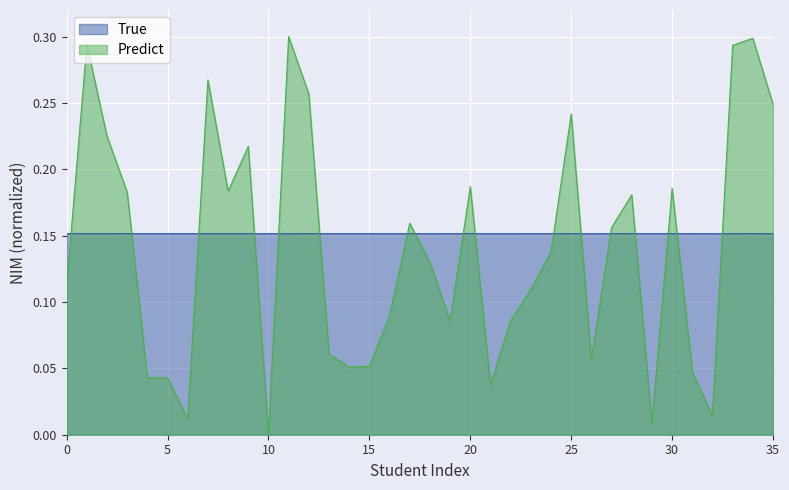

Rank the series by their maximum value, from lowest to highest.

True, Predict